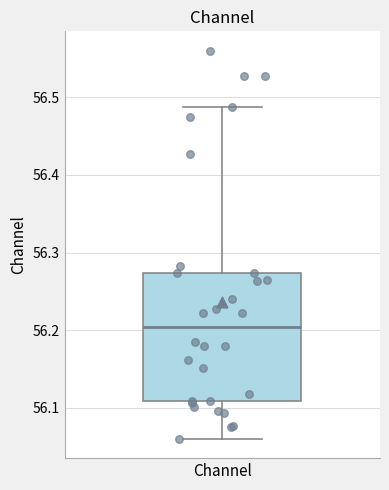

Transcribe this box plot: give where the median line is, the range the box spans, and where the two whiskers end, as read against the y-axis. The values are not printed on the chart, so give them approximately, as read against the axis.

median 56.20, box 56.11 to 56.27, whiskers 56.06 to 56.49